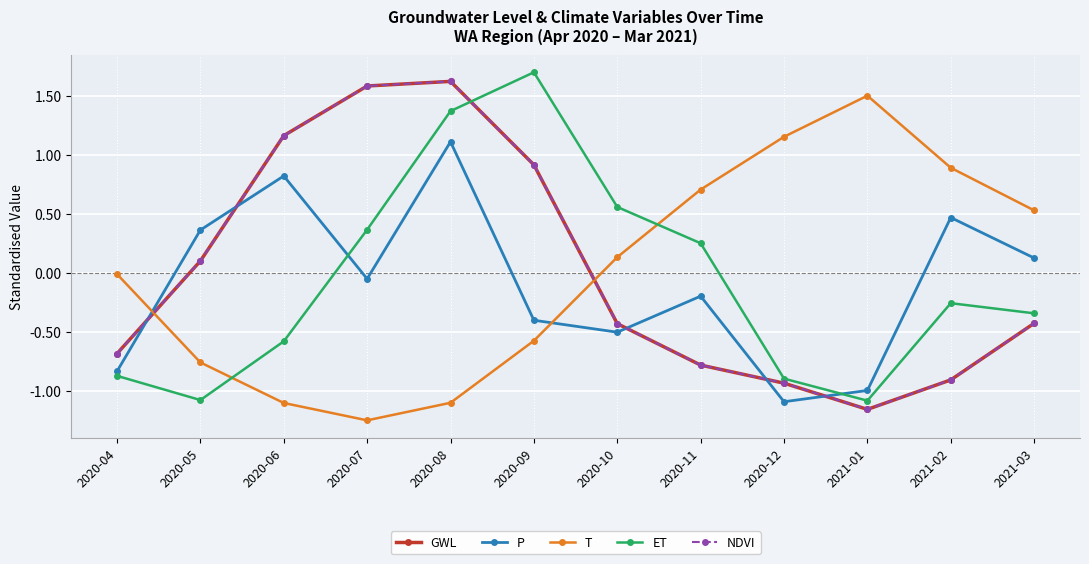

Which has a higher value, 2021-01 or 2020-09?

2020-09